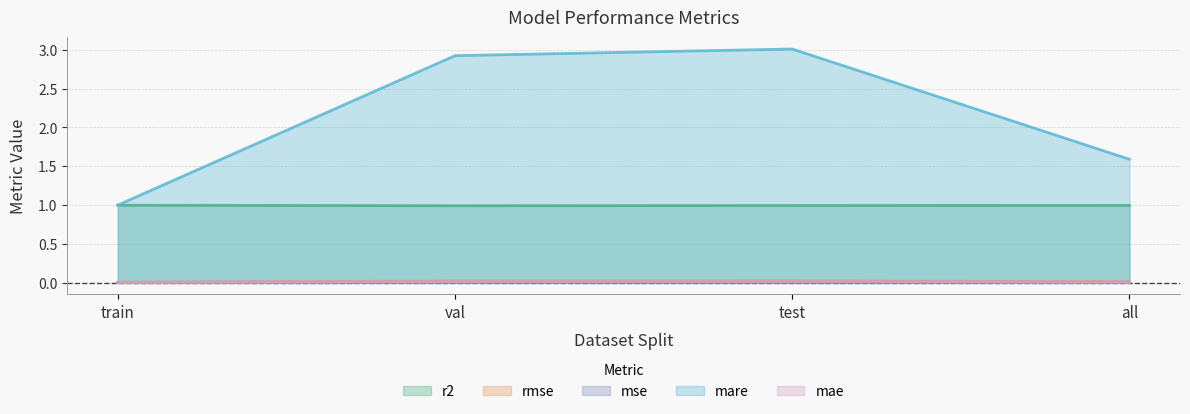

How many data points does each series have?

4